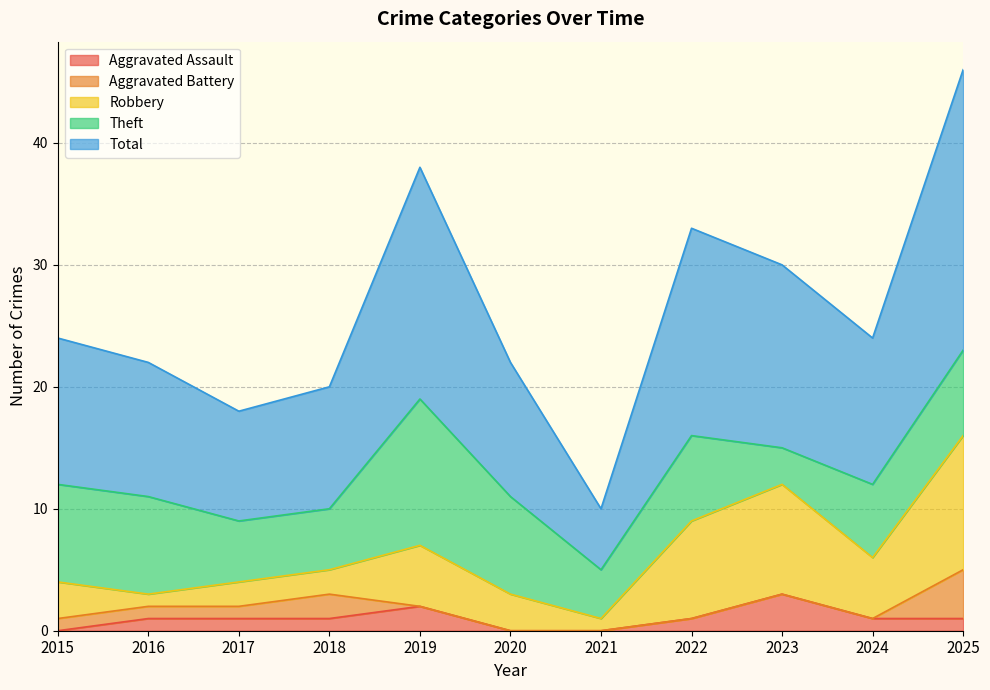

Count the number of data series in this chart.

5